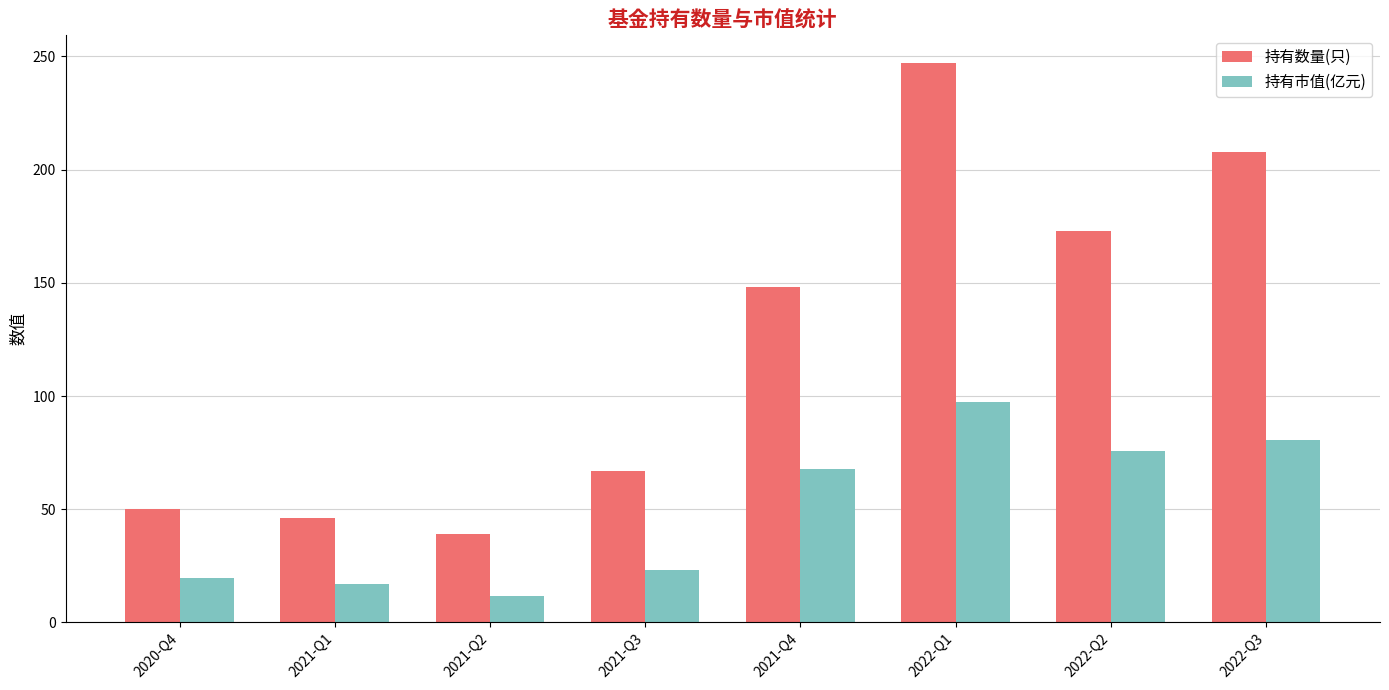

True or false: 持有数量(只) has a value of 39.0 at 2021-Q2.

True